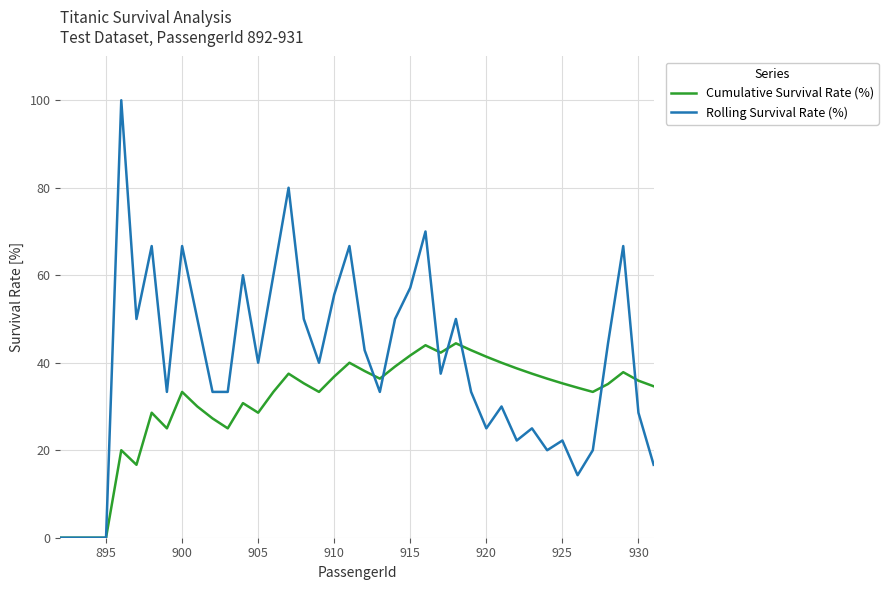

List the series in order of their peak value, highest first.

Rolling Survival Rate (%), Cumulative Survival Rate (%)